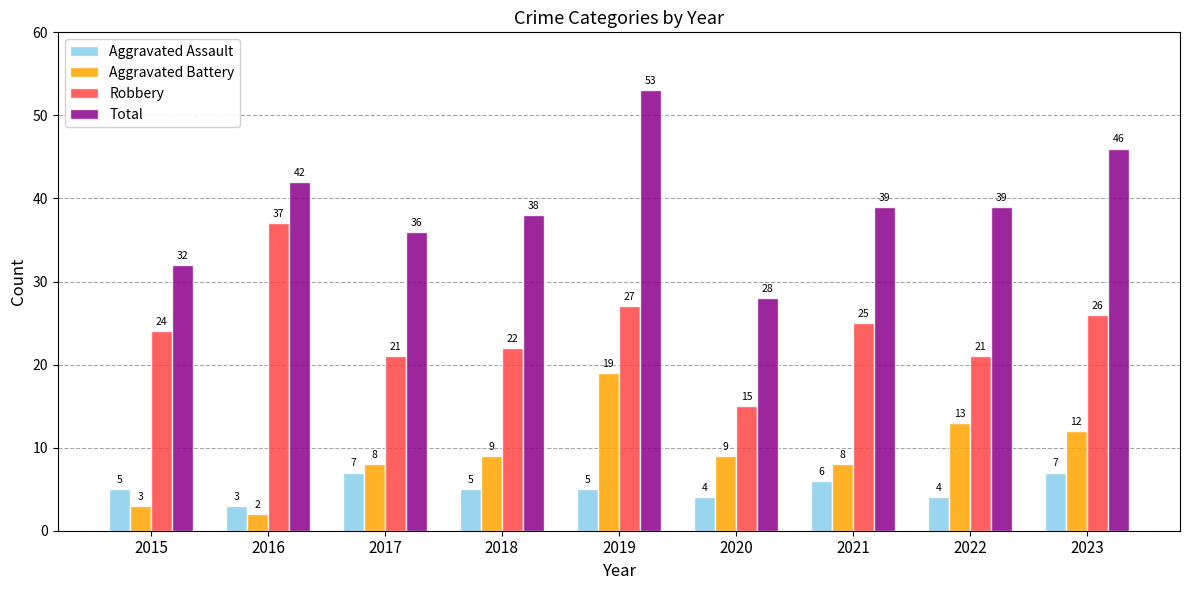

What is the greatest value displayed?

53